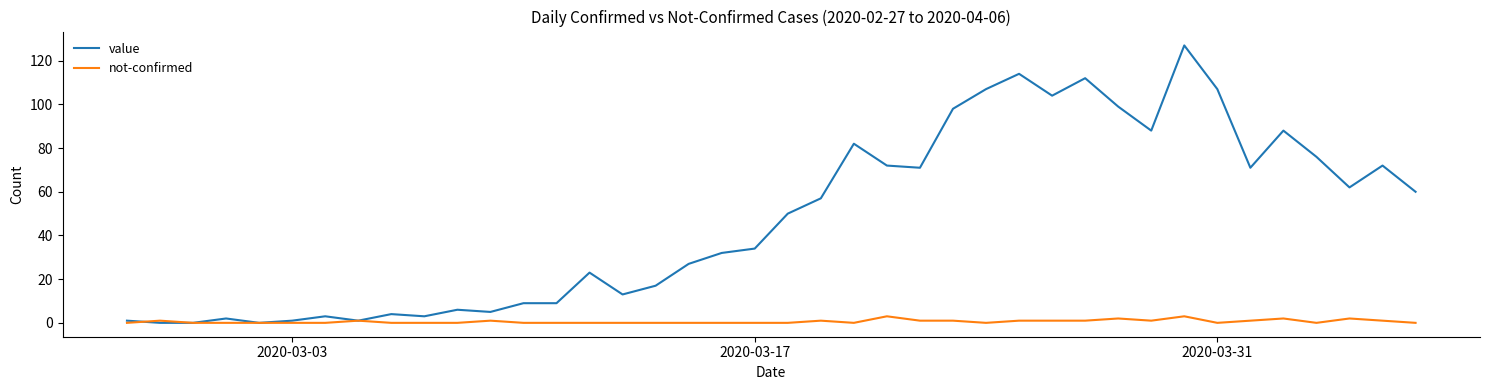

What is the highest value of the value series?

127